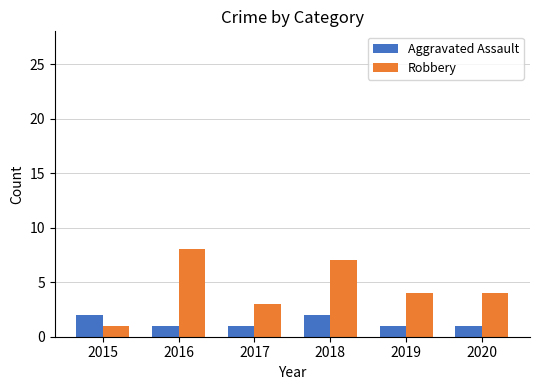

How many groups of bars are there?

6